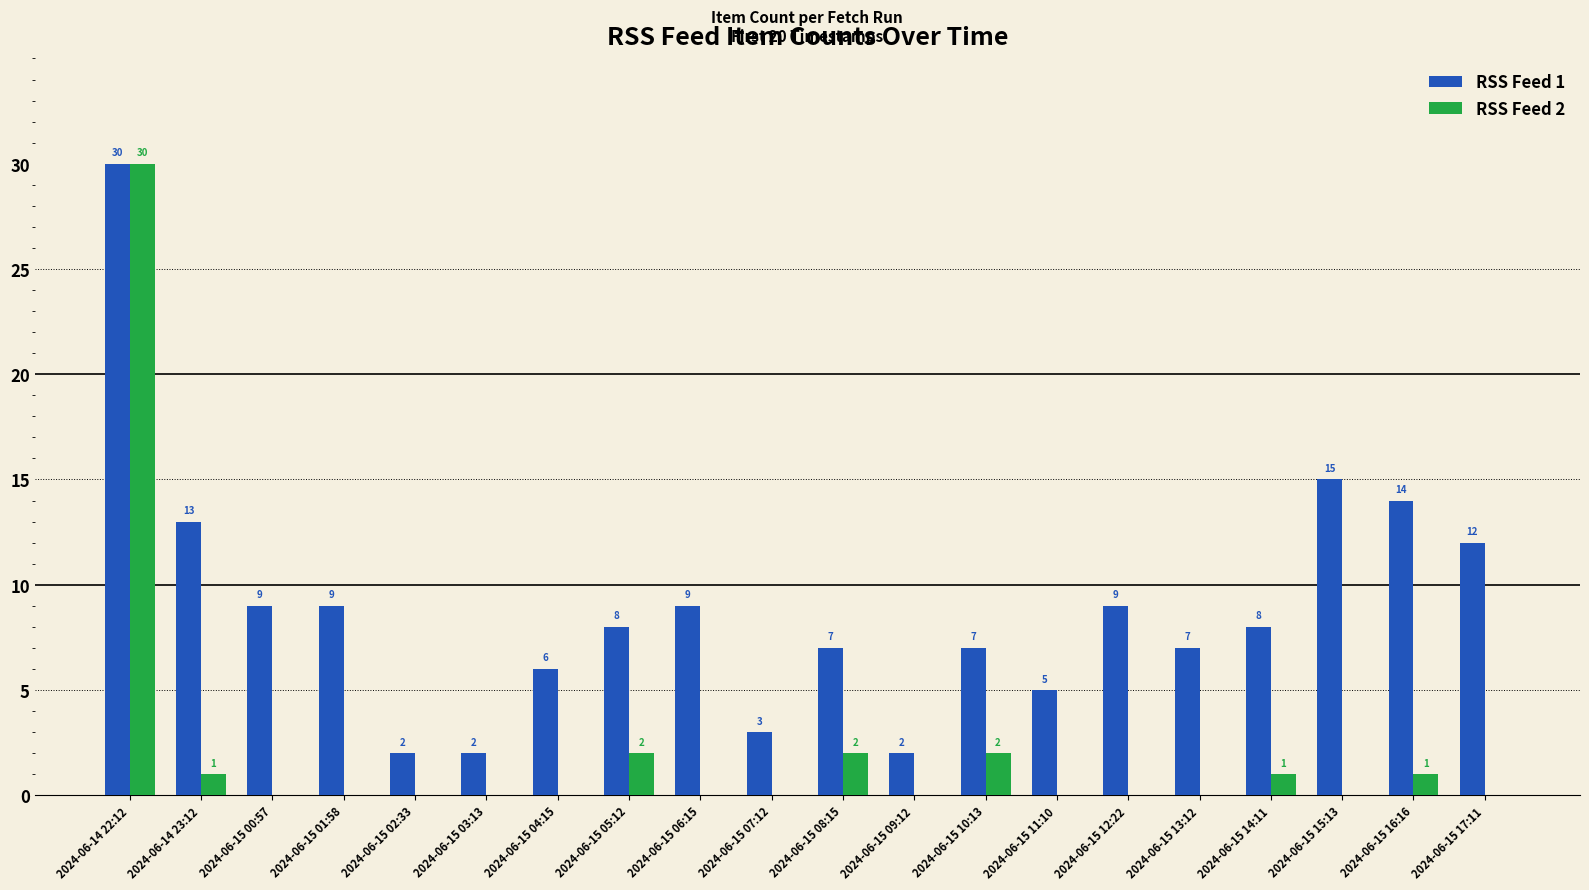

Is the value of RSS Feed 2 at 2024-06-15 17:11 greater than the value of RSS Feed 1 at 2024-06-15 08:15?

No